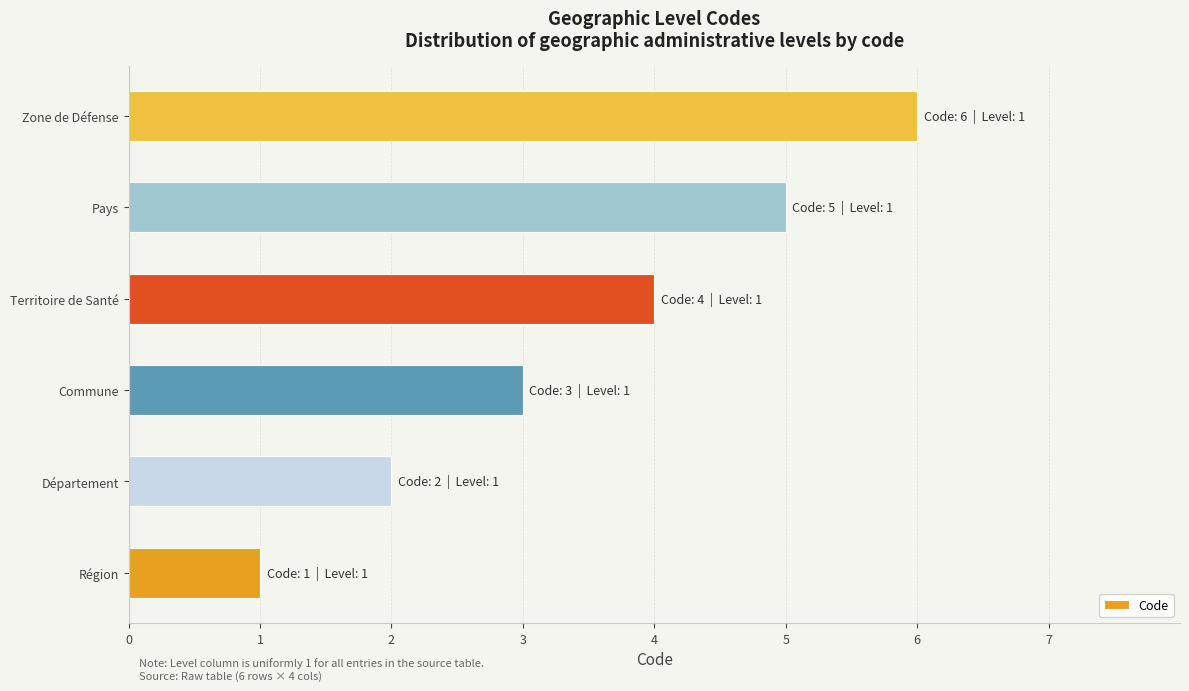

The value at Département is 2. True or false?

True